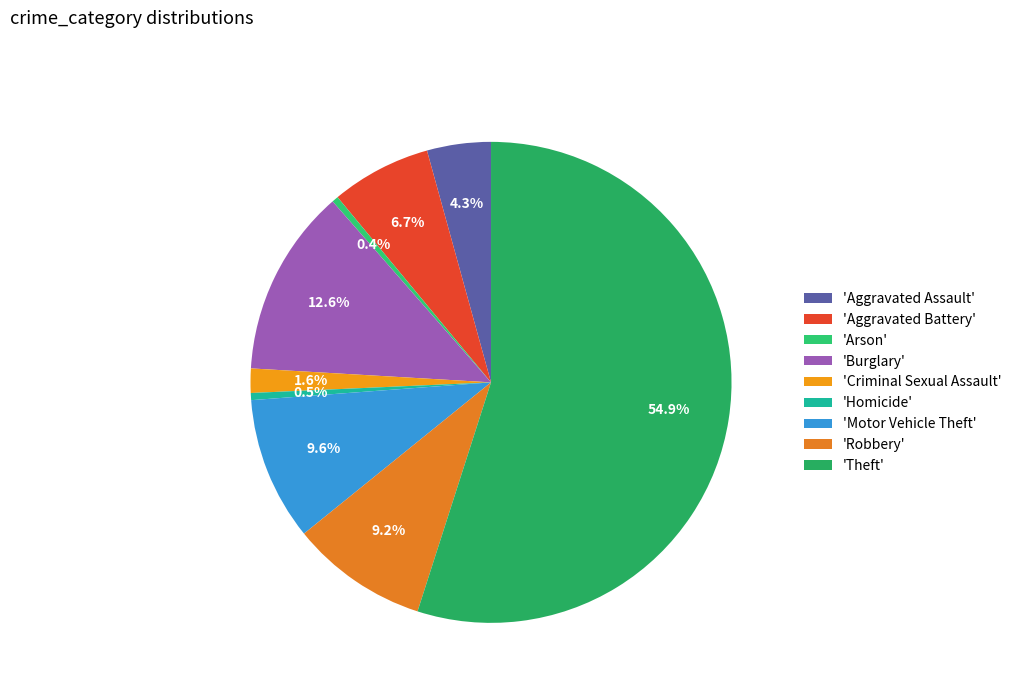

Count the number of slices in the pie.

9